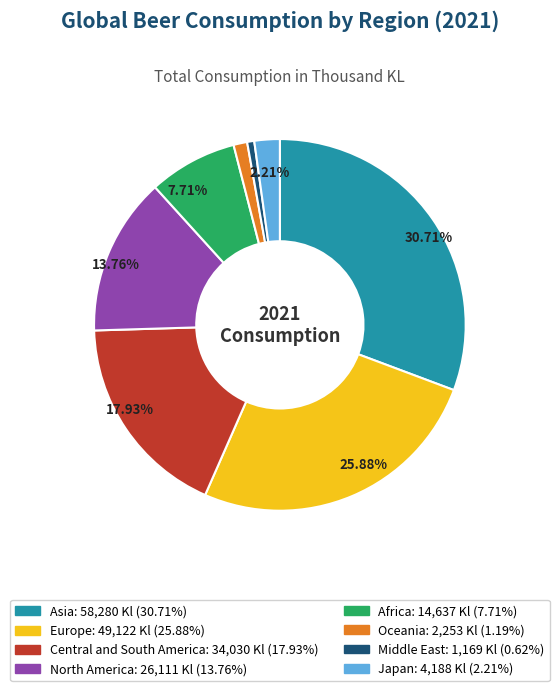

Is there any slice that represents more than half of the pie?

No